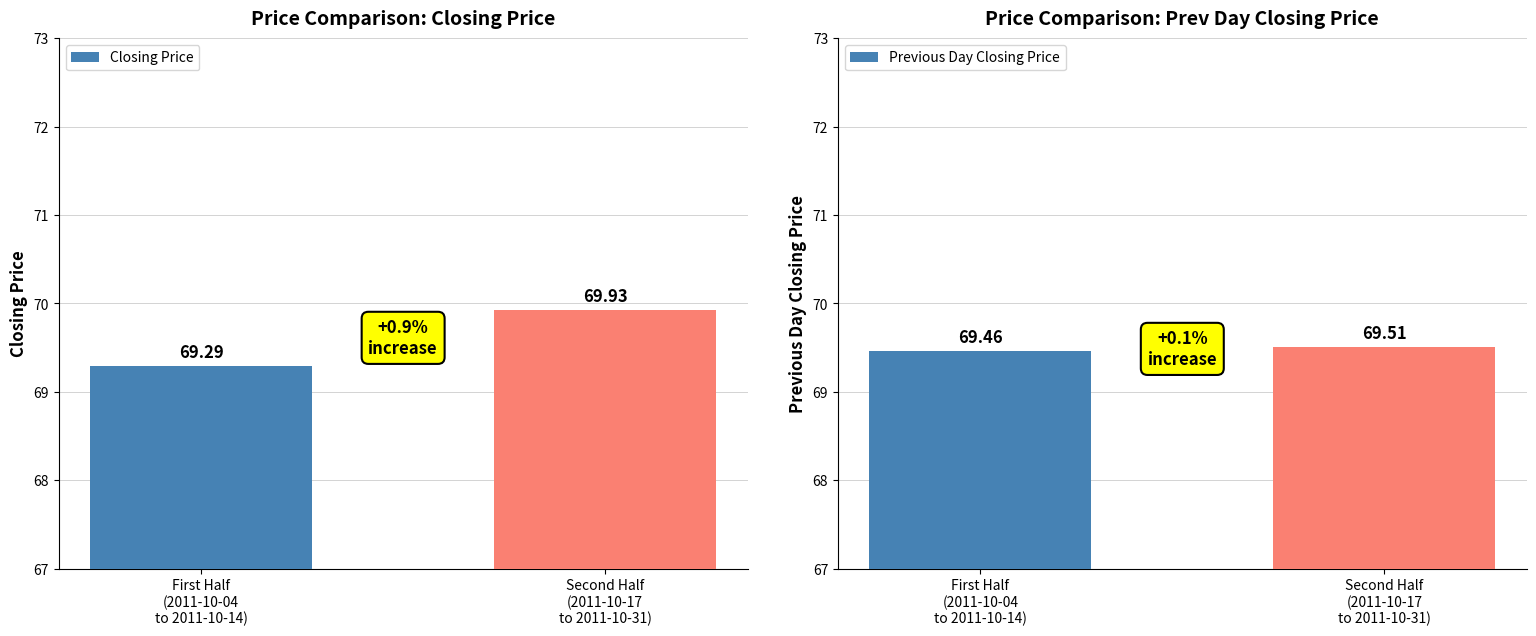

The Closing Price series shows 35.2 at First Half
(2011-10-04
to 2011-10-14). True or false?

False